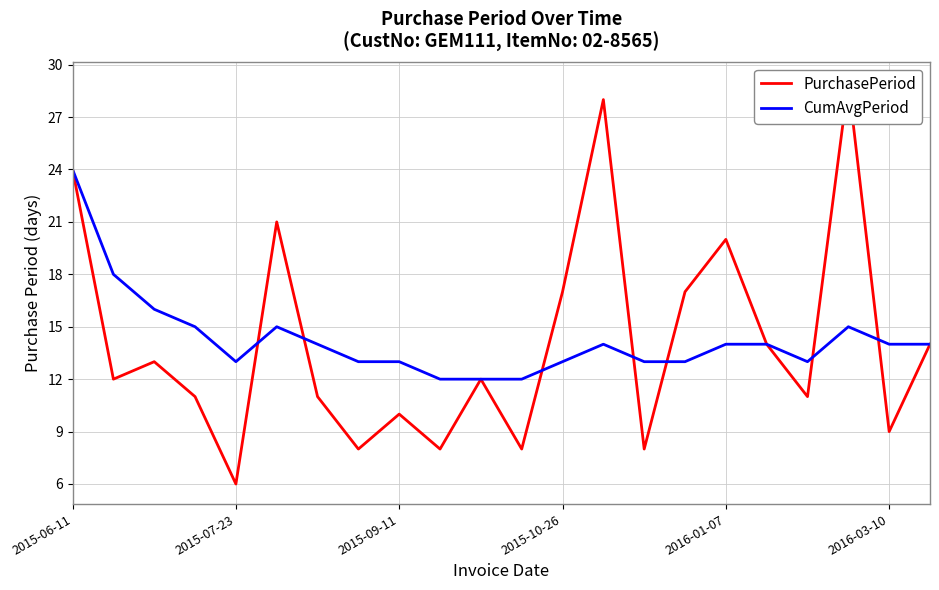

The CumAvgPeriod series shows 24 at 2015-06-11. True or false?

True